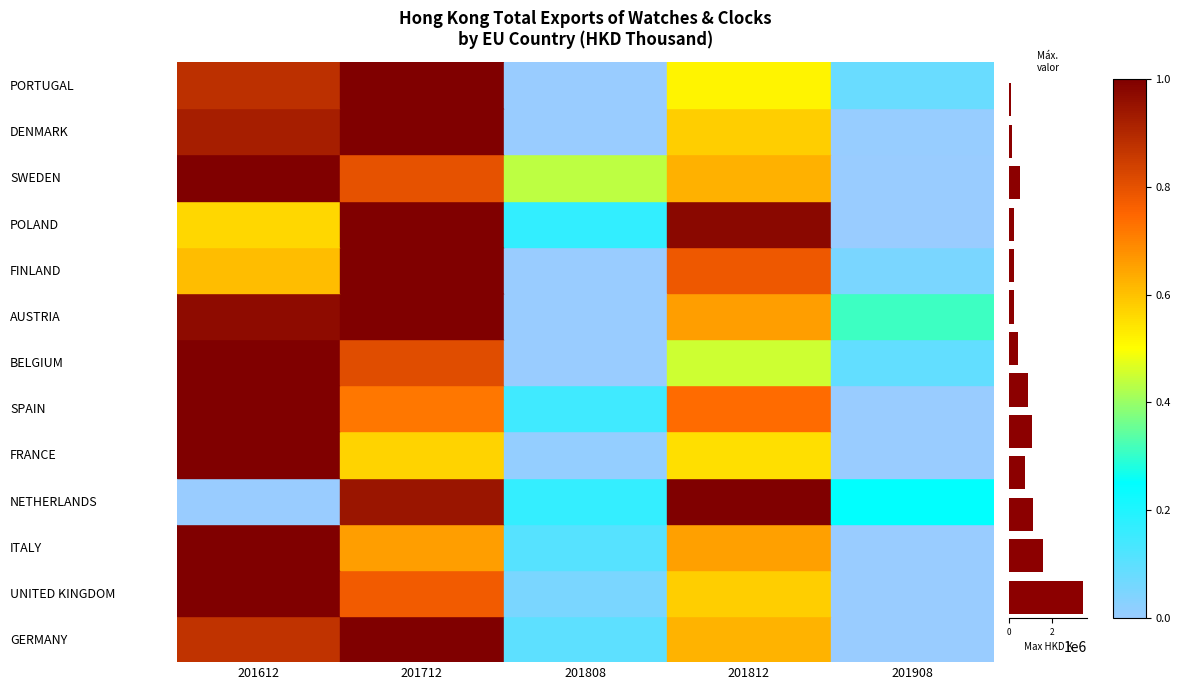

What is the maximum value shown in the chart?

3445620.5